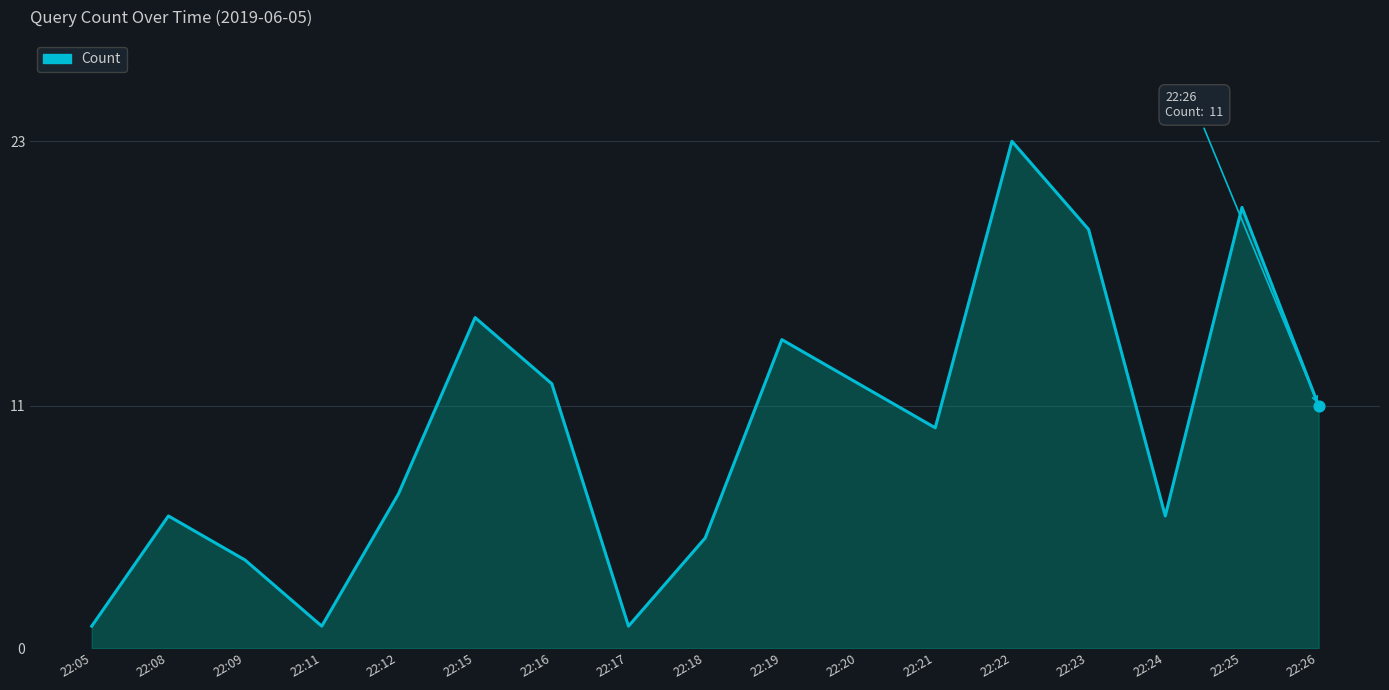

Approximately how many times larger is the value at 22:16 compared to 22:24?

2.0